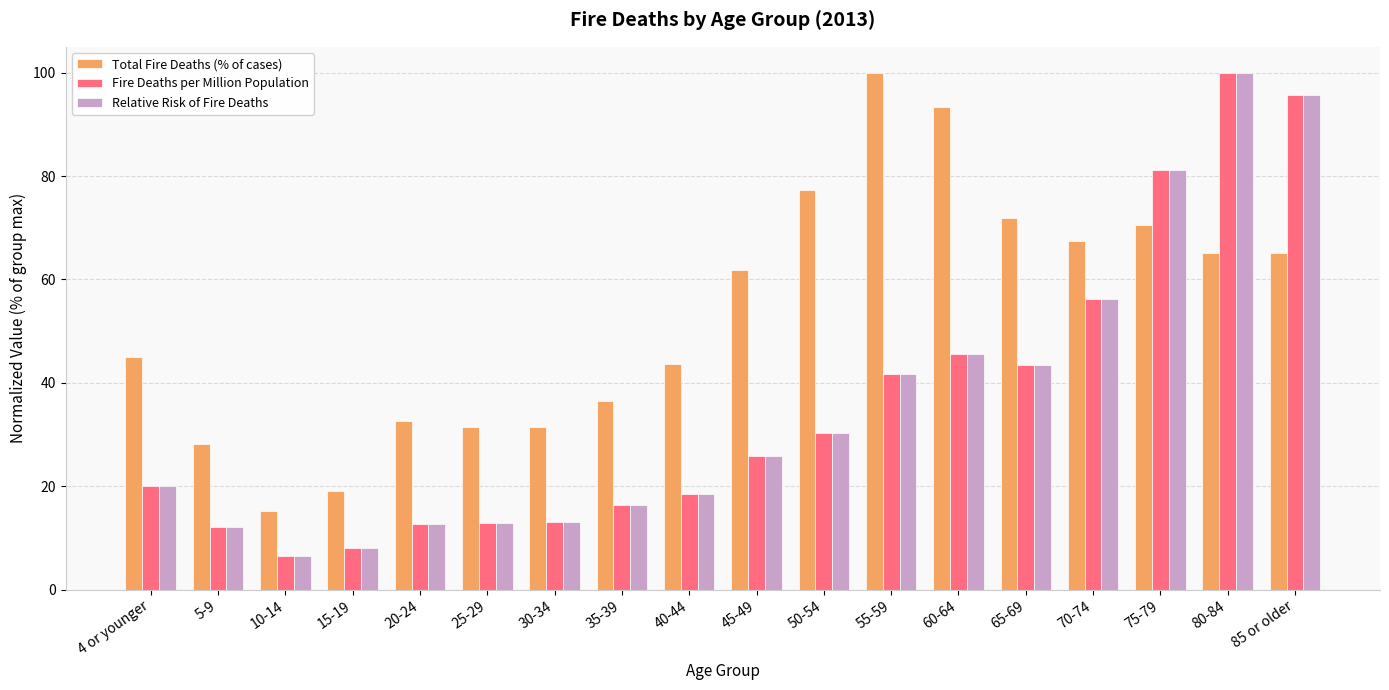

Where does the Relative Risk of Fire Deaths series first go above 25?

45-49